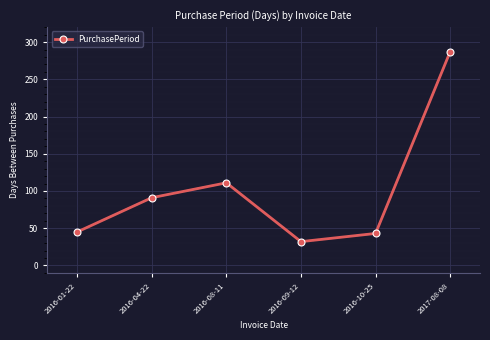

Where is the first local minimum?

2016-09-12